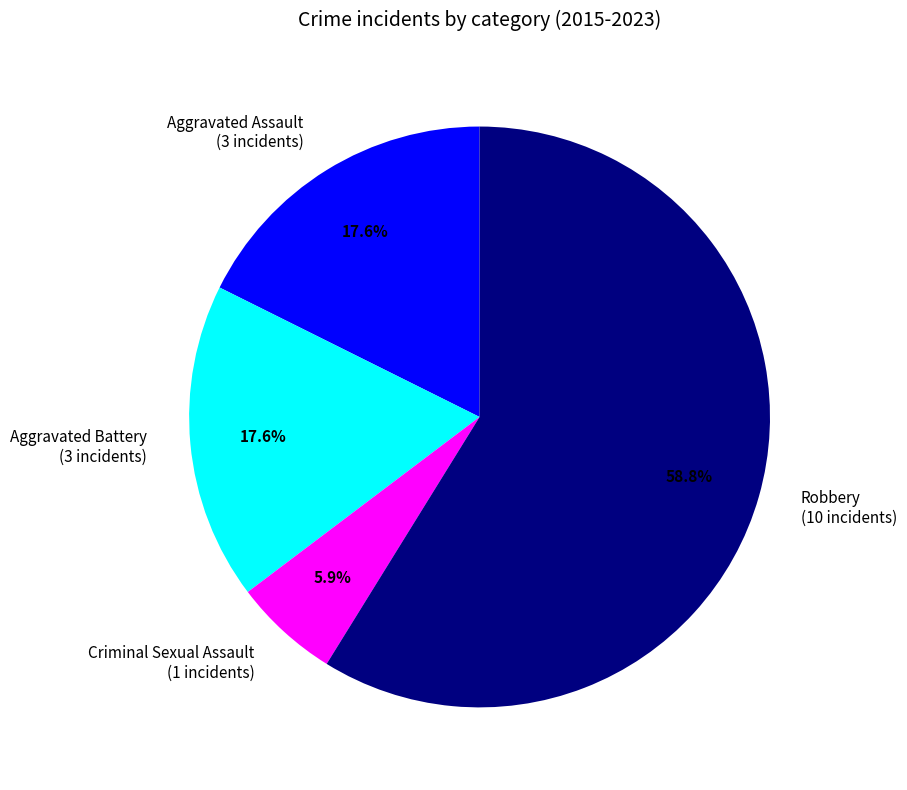

Which category has the smallest portion of the pie?

Criminal Sexual Assault